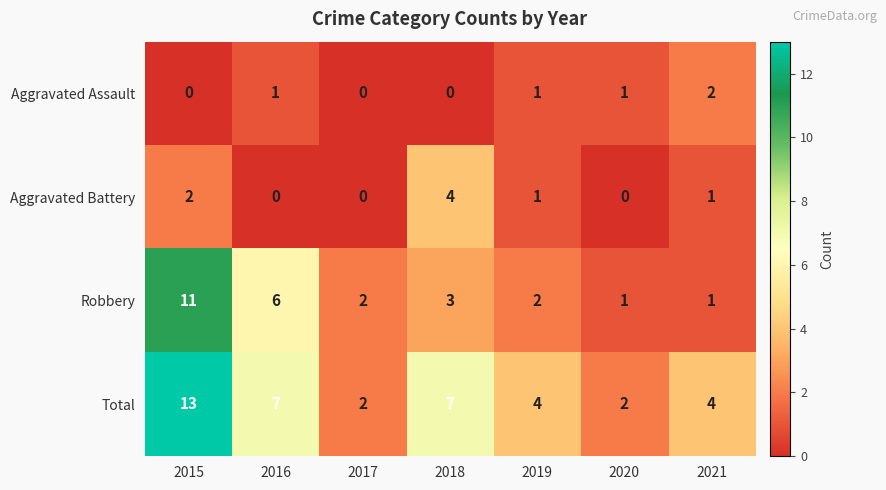

Which category has the highest value across all series?

2015